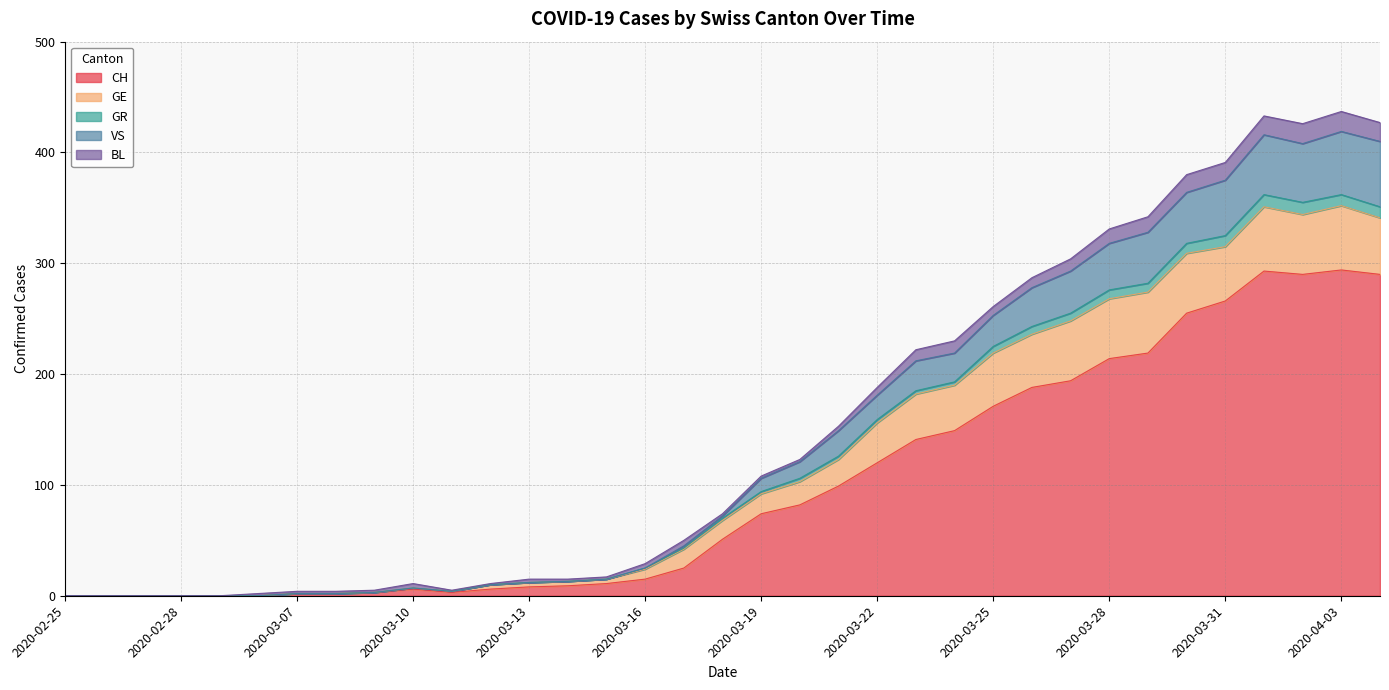

Which has a higher value, 2020-03-13 or 2020-03-26?

2020-03-26